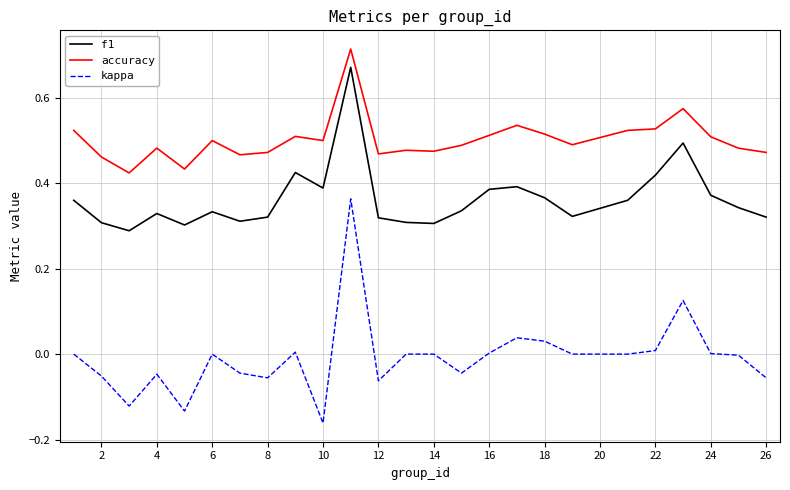

True or false: kappa and f1 cross at least once.

False